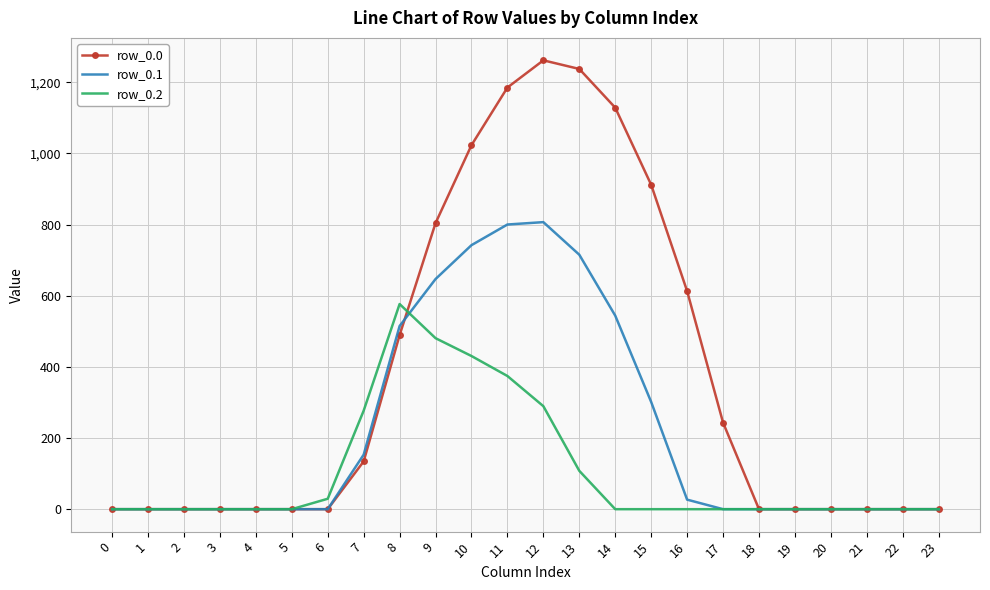

Is it true that row_0.0 equals -644.0 at 0?

False